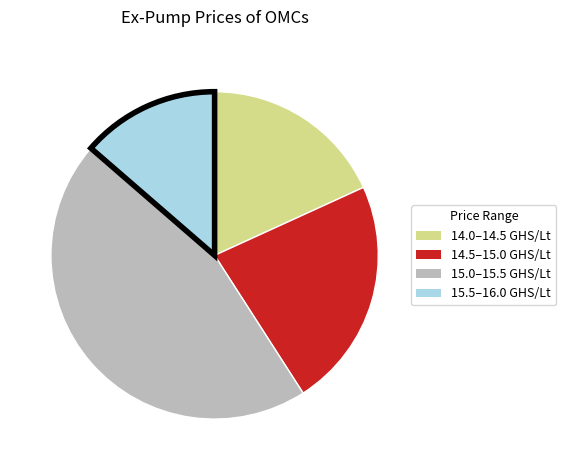

What is the smallest slice in the pie chart?

15.5–16.0 GHS/Lt